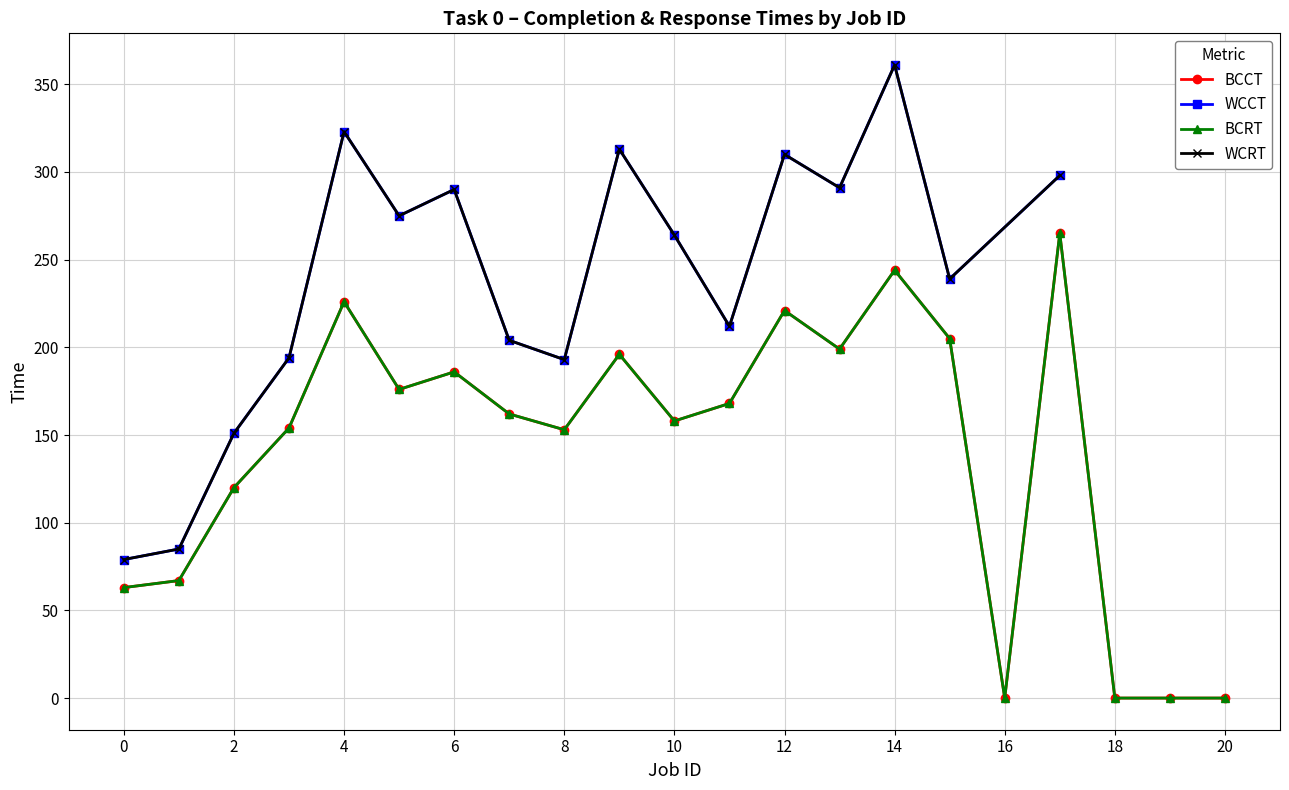

True or false: BCRT and BCCT intersect in this chart.

False